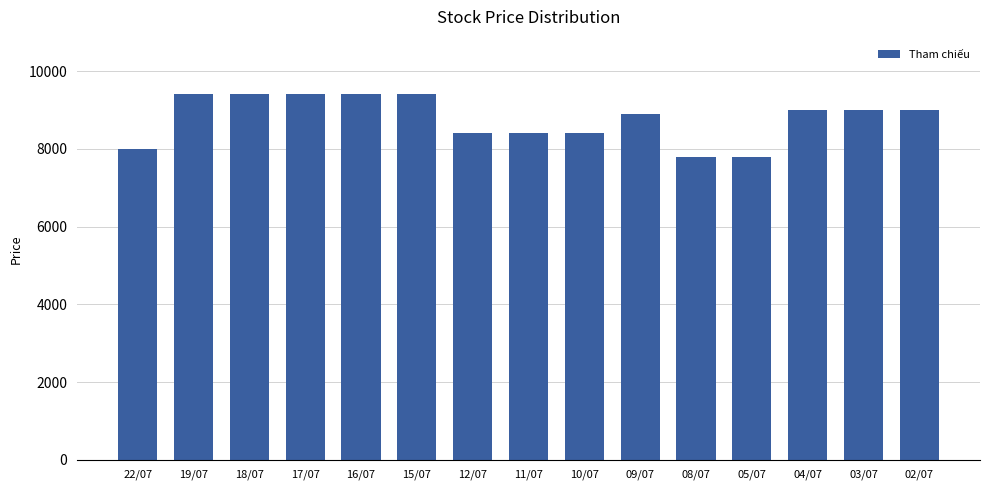

What is the label of the 6th bar from the left?

15/07